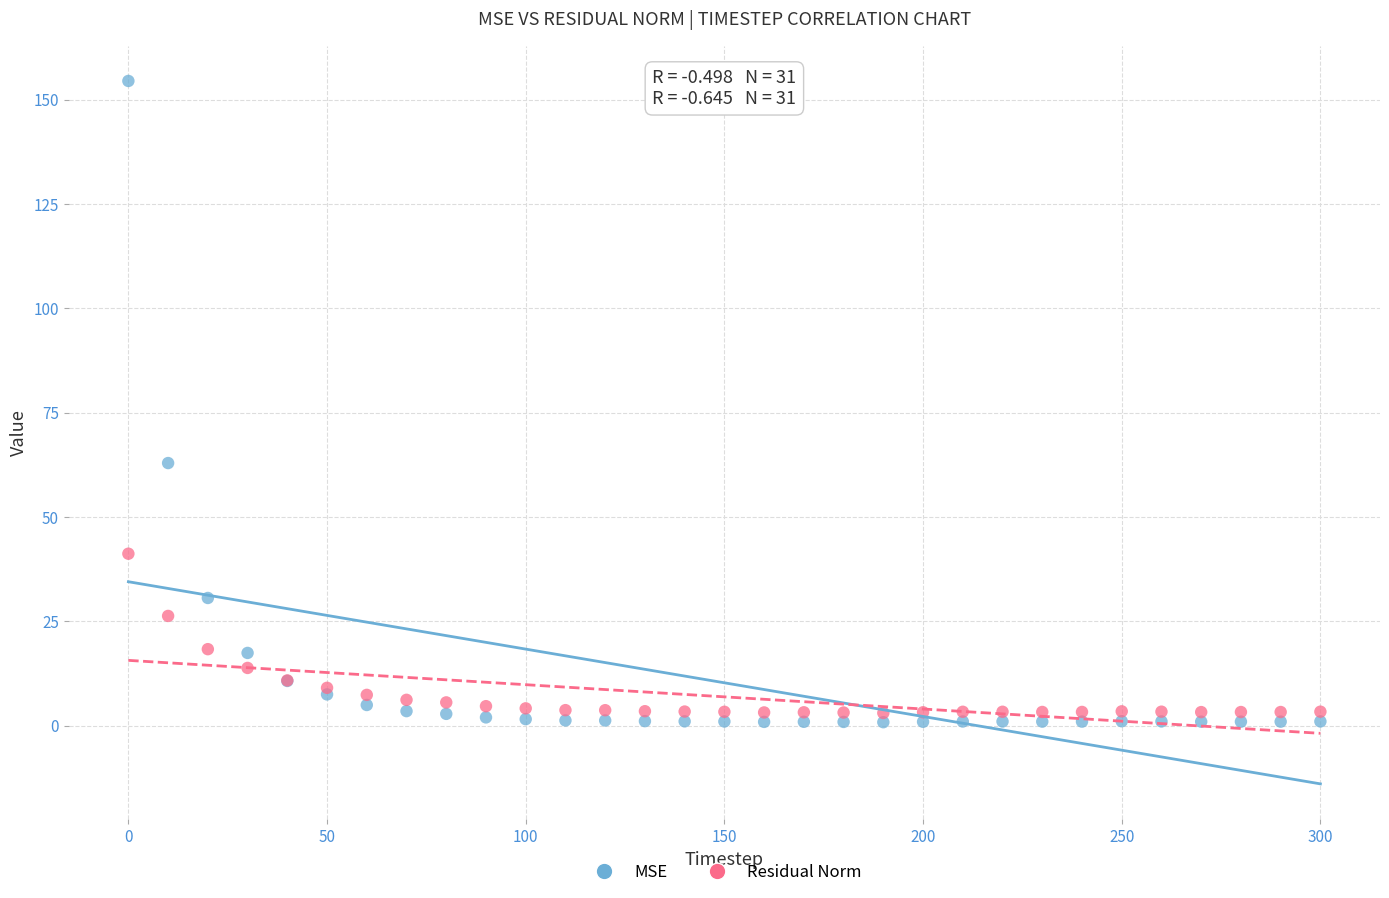

Which series has the widest spread of Y values?

MSE